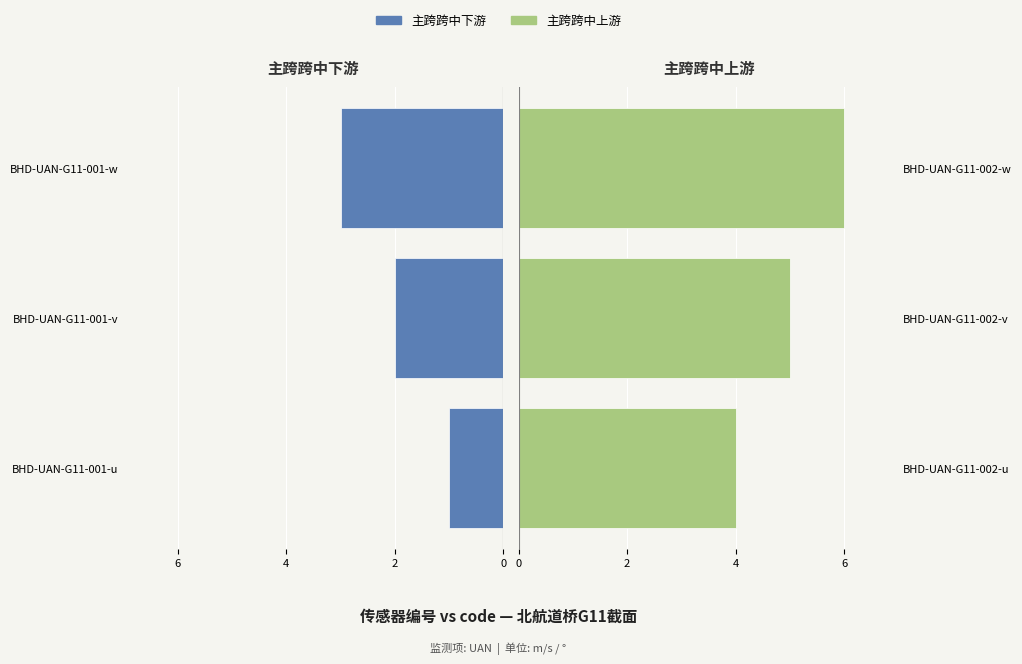

At 4, list the series in order from smallest to largest.

主跨跨中下游, 主跨跨中上游